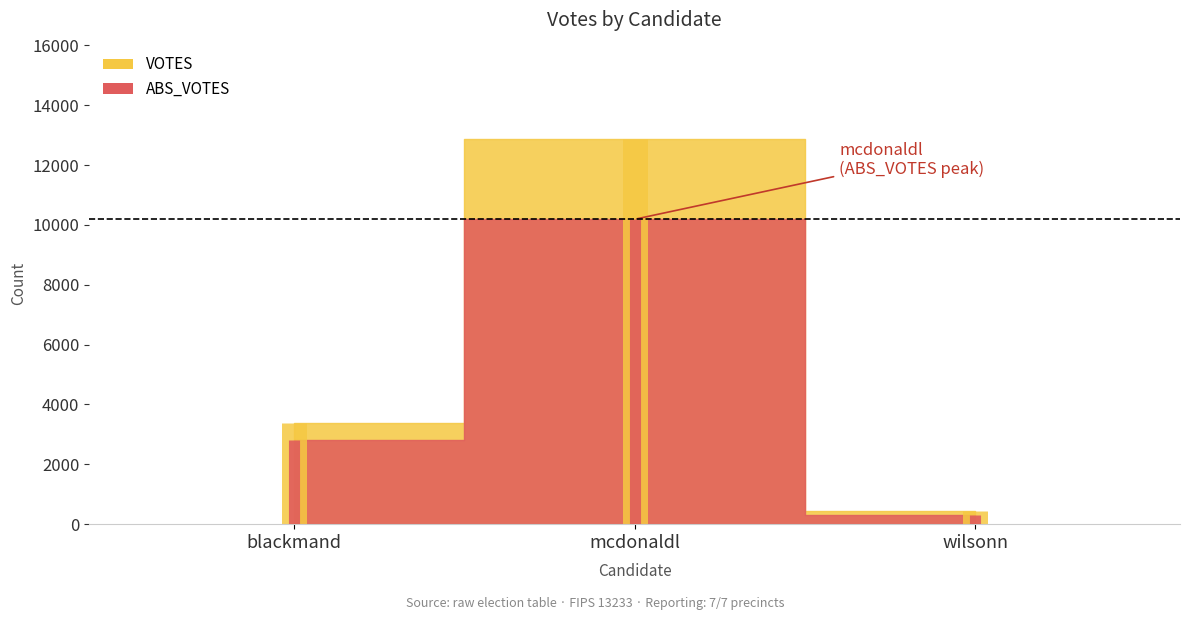

Reading right to left, extract all data points from this chart.

VOTES: 443	12872	3366
ABS_VOTES: 301	10188	2819